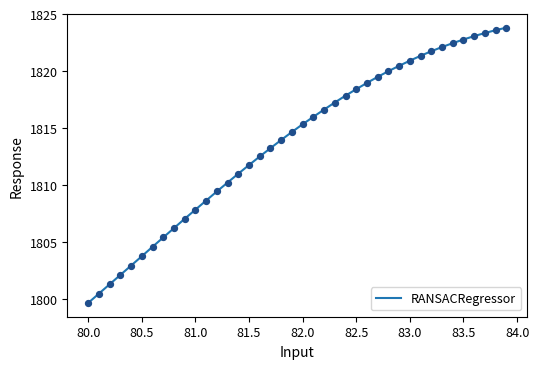

What is the greatest value displayed?

1823.8